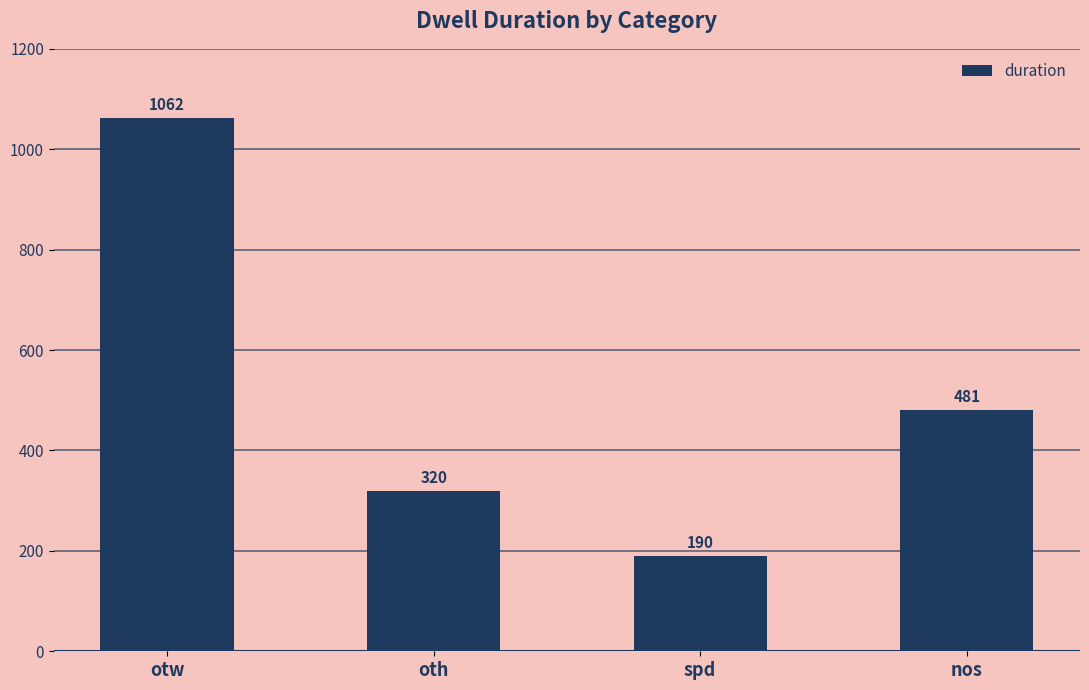

Count the number of categories in the chart.

4